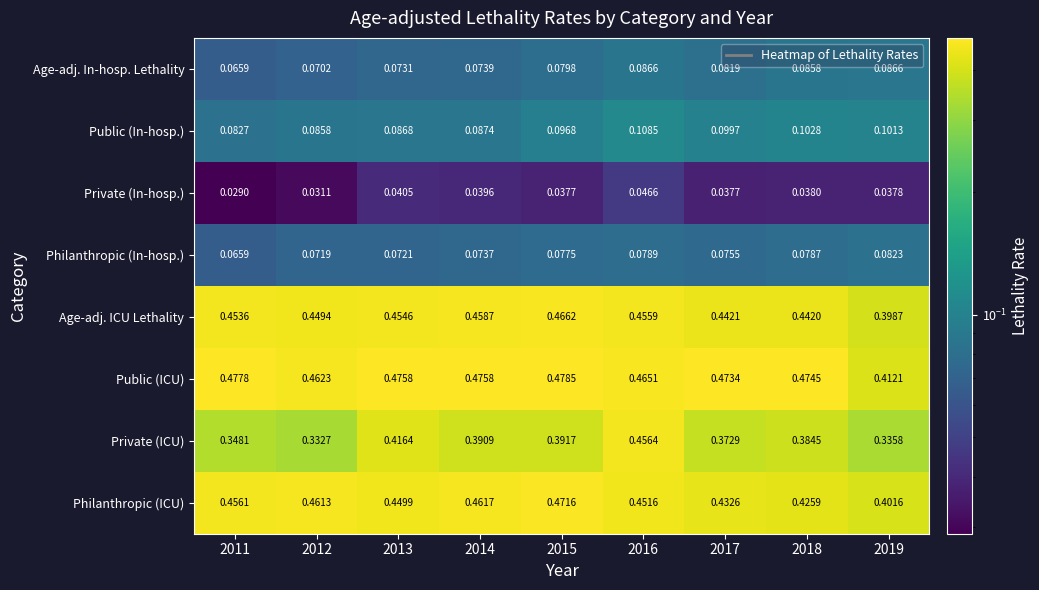

Which series has the largest total across all categories?

Public (ICU)